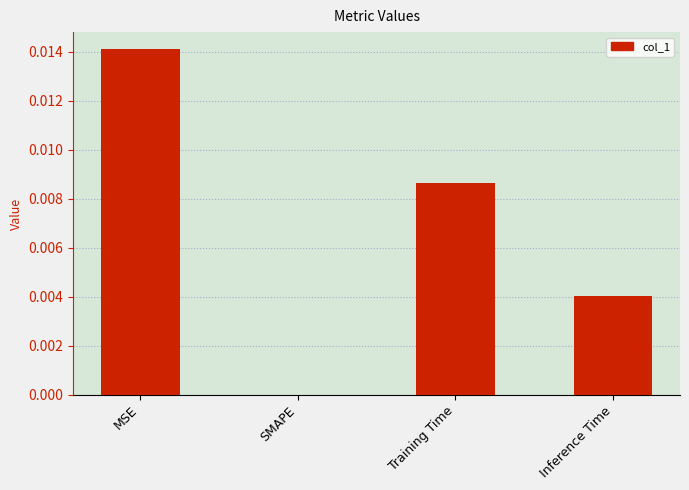

True or false: the data shows 0.0 at MSE.

True